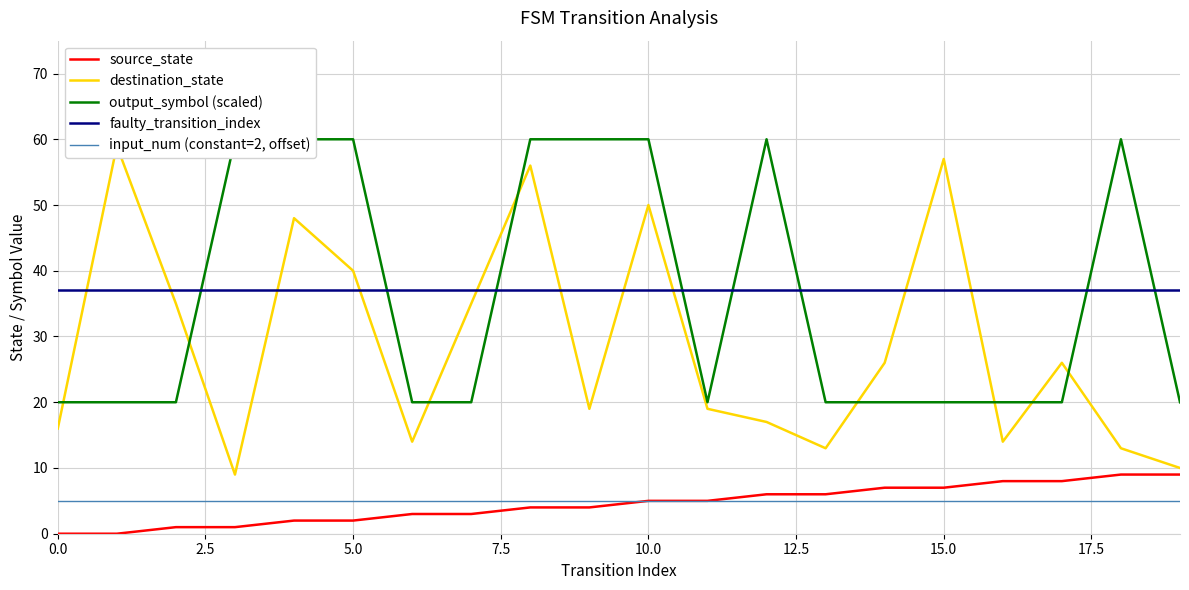

The value of source_state at 15.0 is 4. True or false?

False